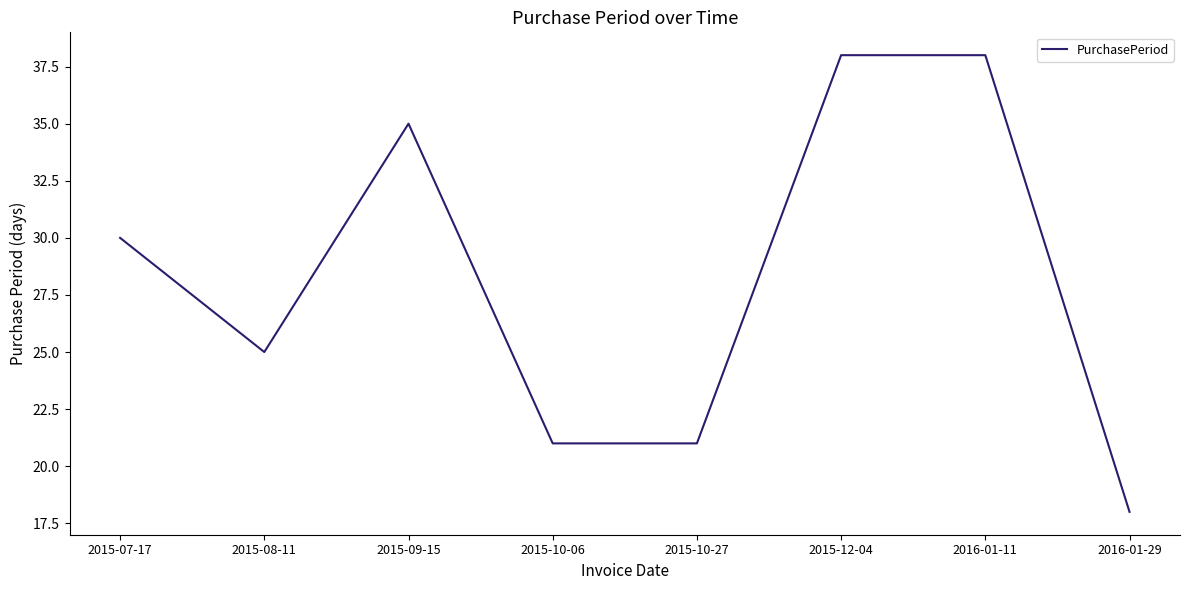

The value at 2016-01-29 is 27. True or false?

False